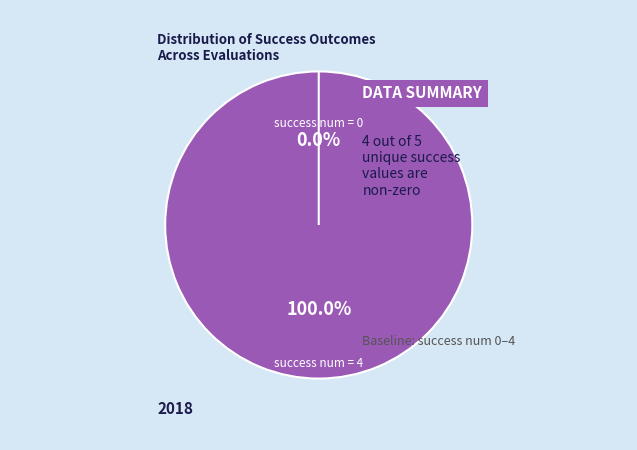

Combined, what portion of the pie is success num = 0 and success num = 4?

100.0%